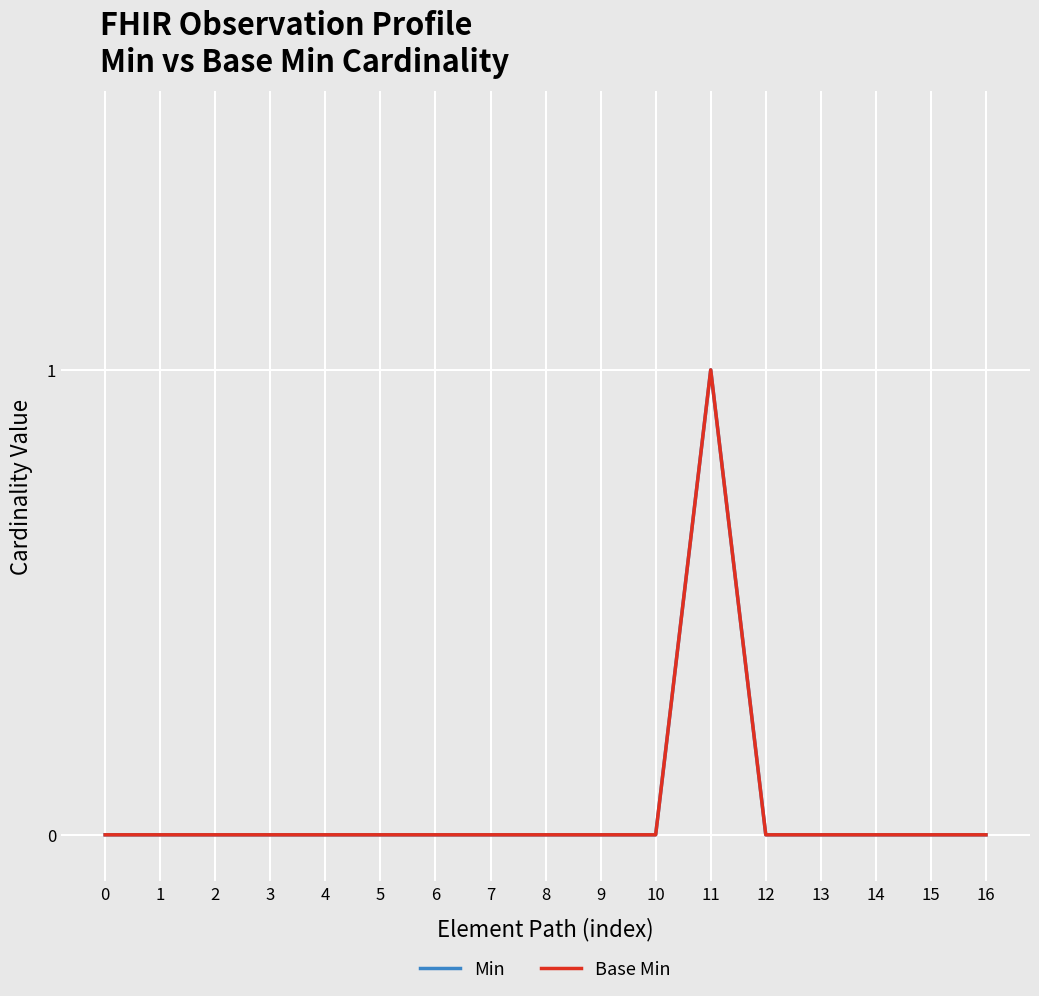

Is this an area chart (filled region under the line)?

No